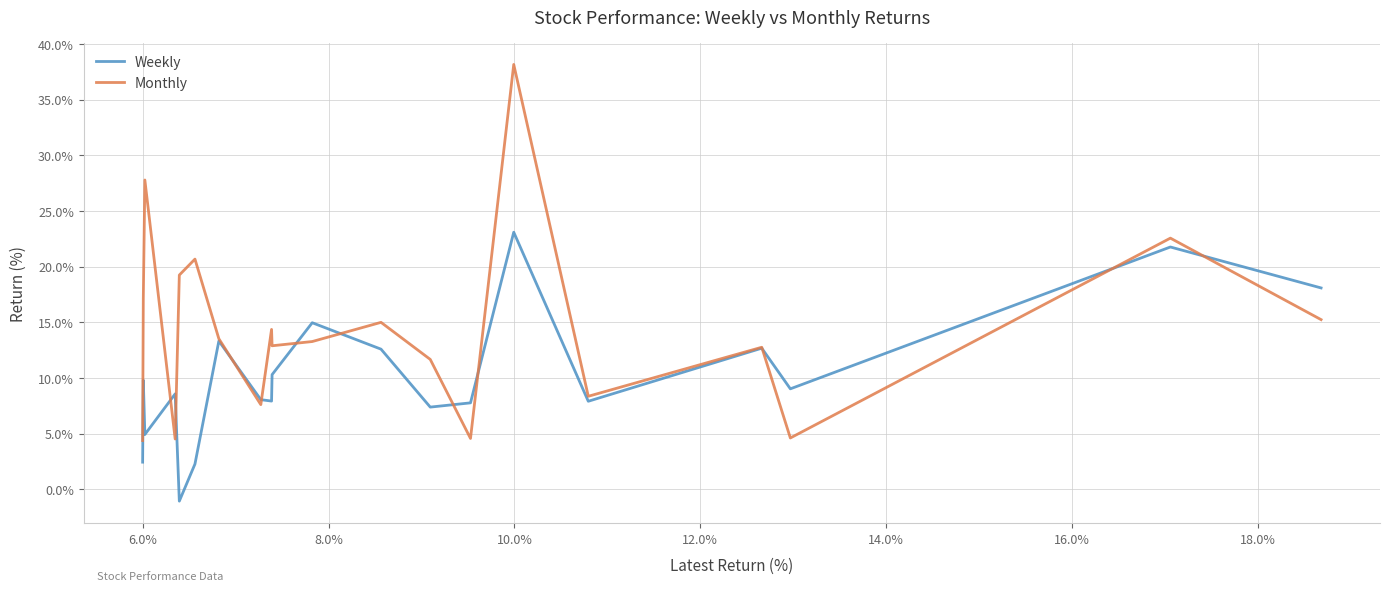

How many interior local valleys does the Weekly series have?

6